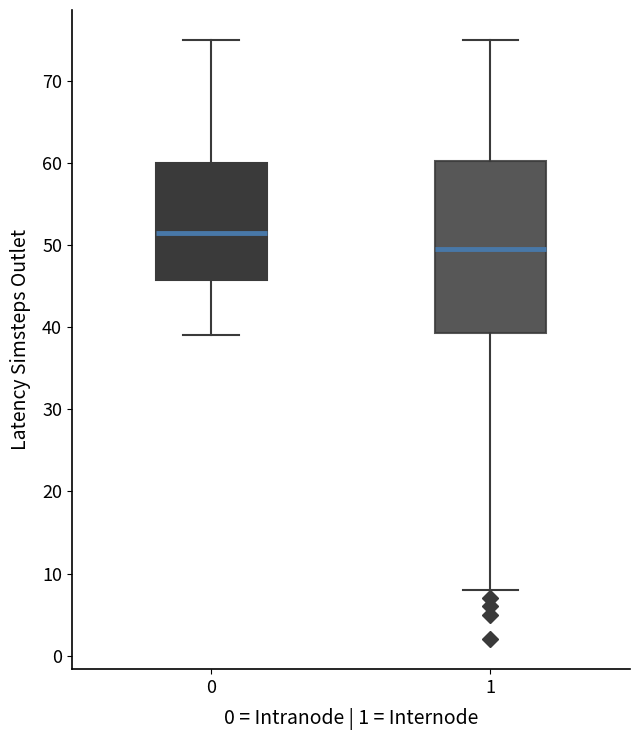

Reading left to right, transcribe this box plot: for each box, give where its median line is, the range the box spans, and where its two whiskers end, as read against the y-axis. The values are not printed on the chart, so give them approximately, as read against the axis.

0: median 52, box 46 to 60, whiskers 39 to 75
1: median 50, box 39 to 60, whiskers 8 to 75